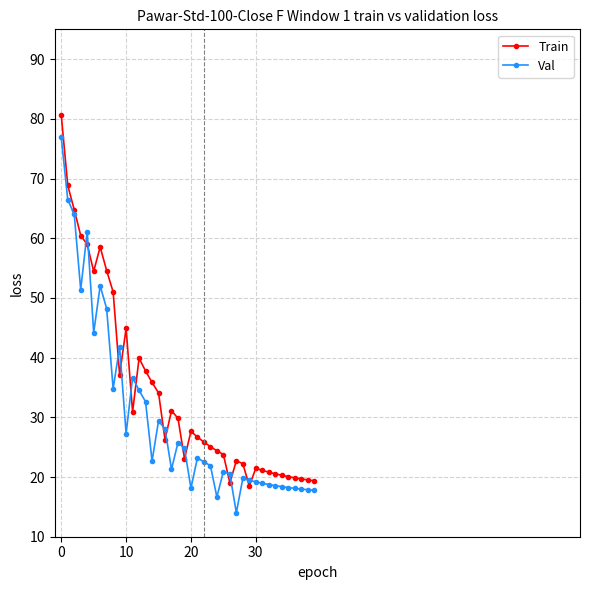

What is the value of the Train point at the 29th from the left?

22.2